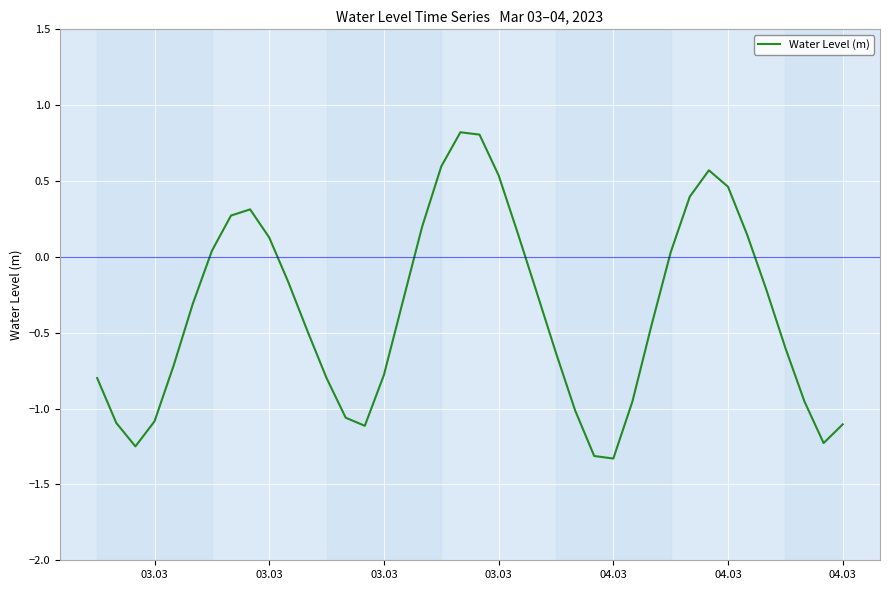

What is the difference between the maximum and minimum values?

2.2